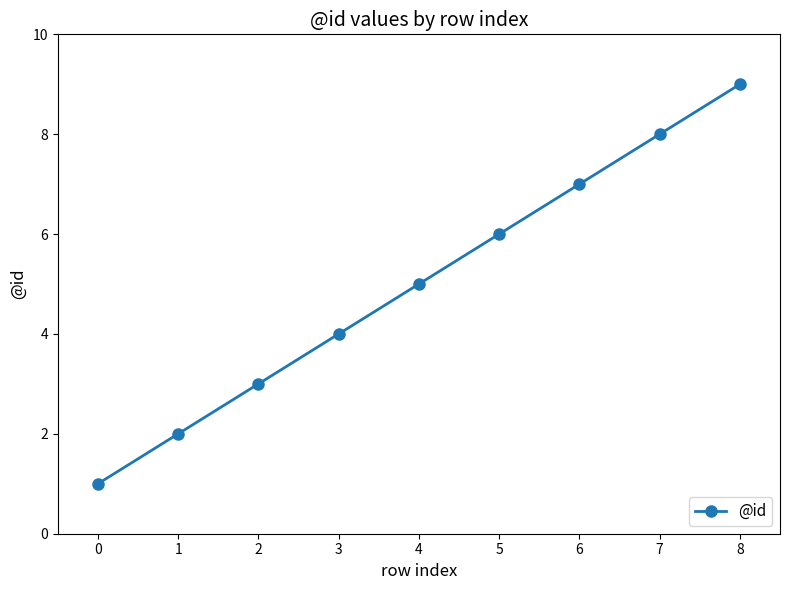

The value at 4 is 2. True or false?

False